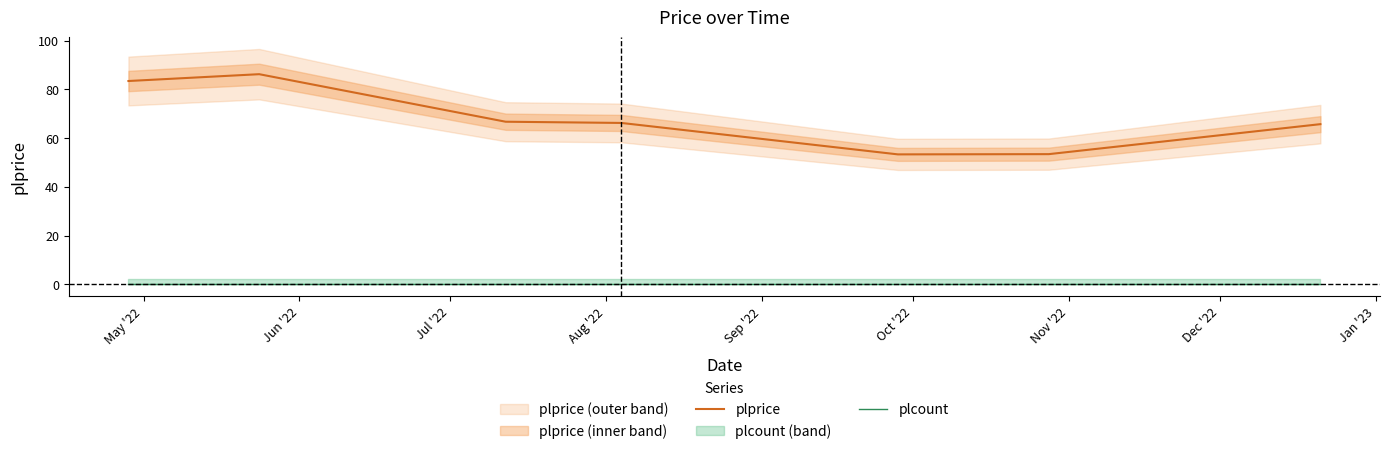

What is the highest value of the plprice series?

86.2